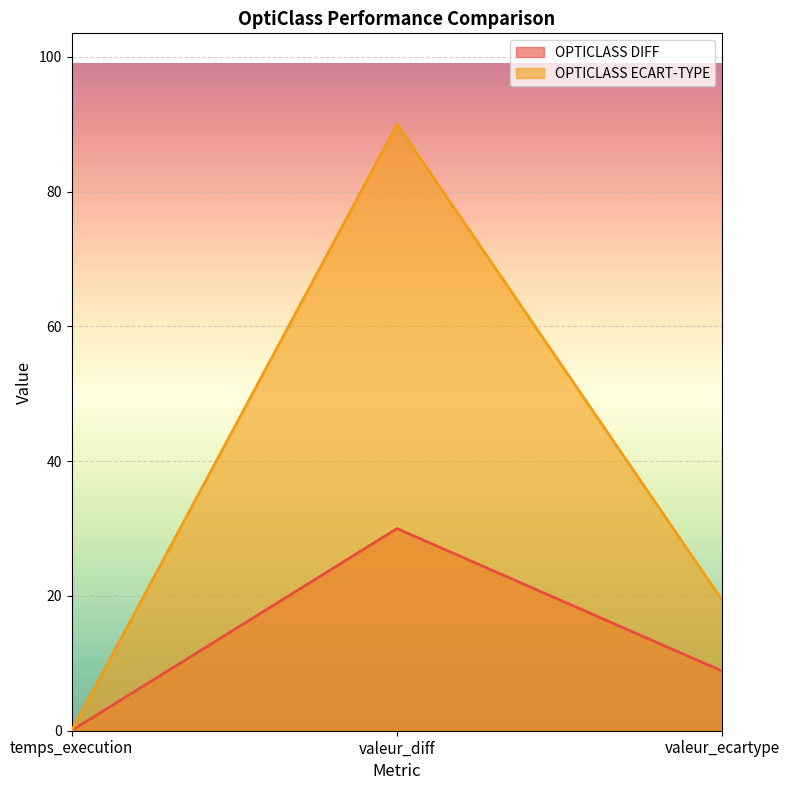

At how many categories does at least one series exceed 63?

1